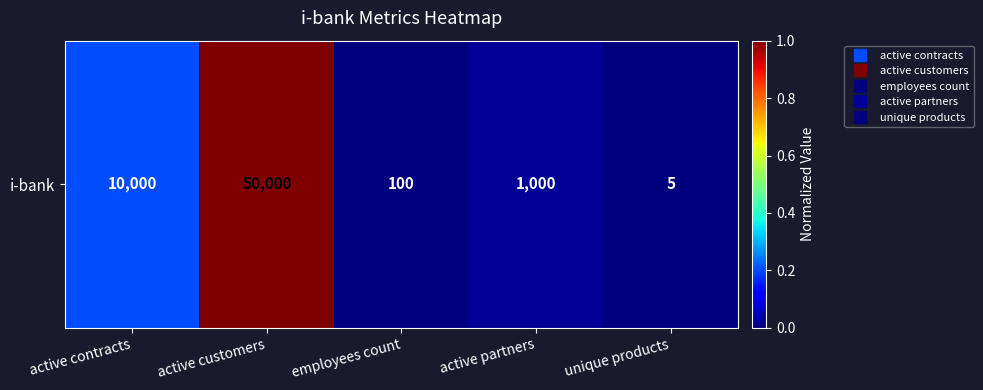

Rank the categories by value from lowest to highest.

unique products, employees count, active partners, active contracts, active customers